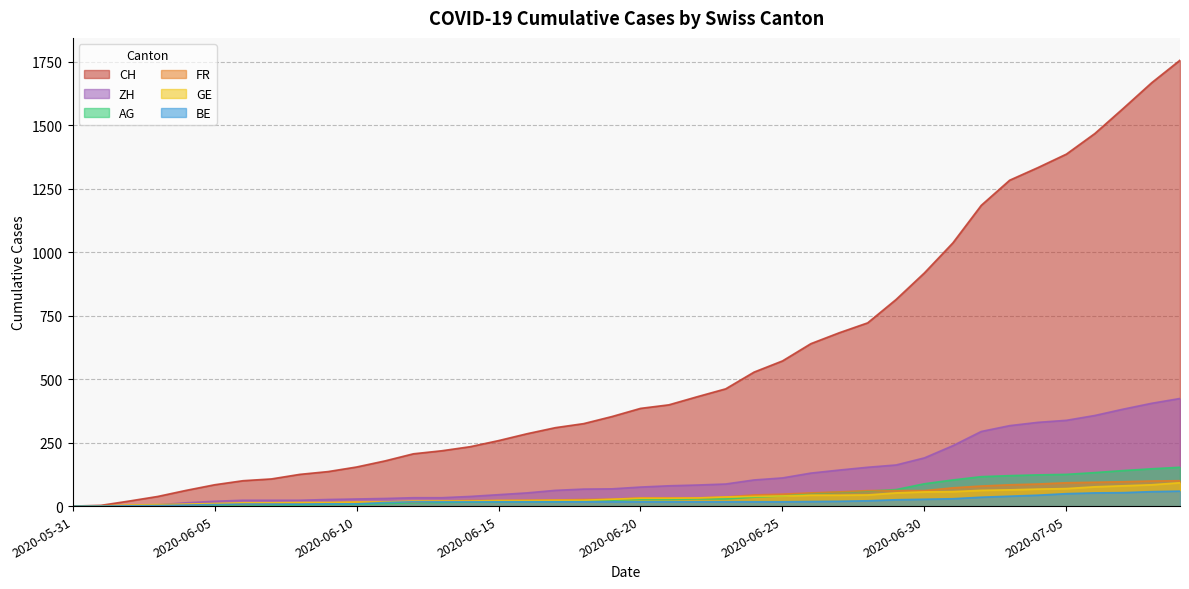

True or false: BE has more than 1 interior local peaks.

False